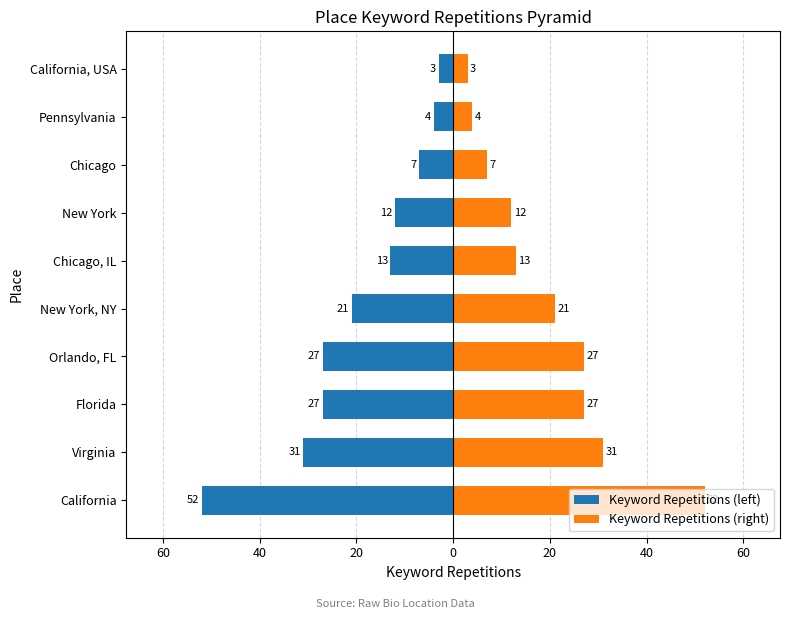

Which series changed the most between Florida and Pennsylvania?

Keyword Repetitions (left)